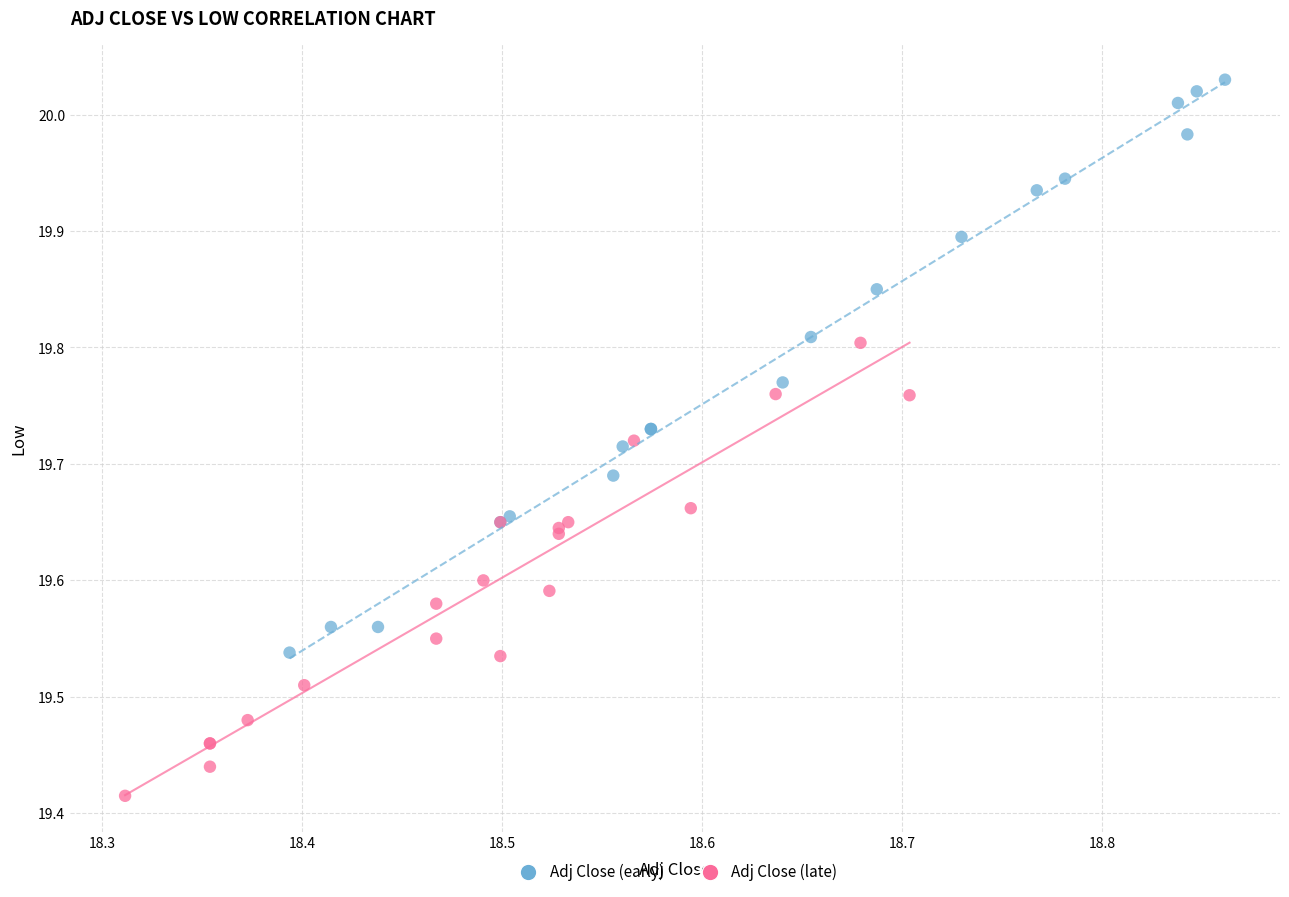

What are all the series names shown in the legend?

Adj Close (early), Adj Close (late)